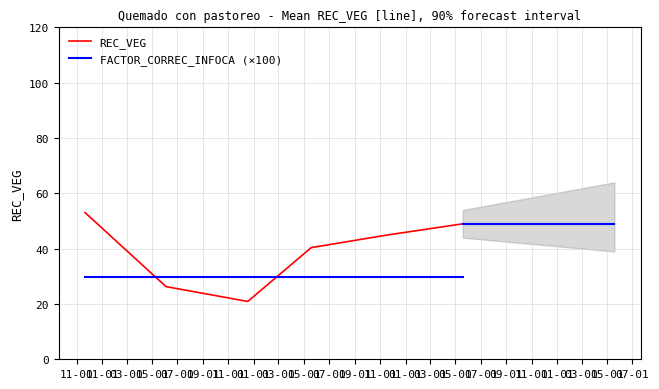

What is the maximum value for FACTOR_CORREC_INFOCA (×100)?

29.9